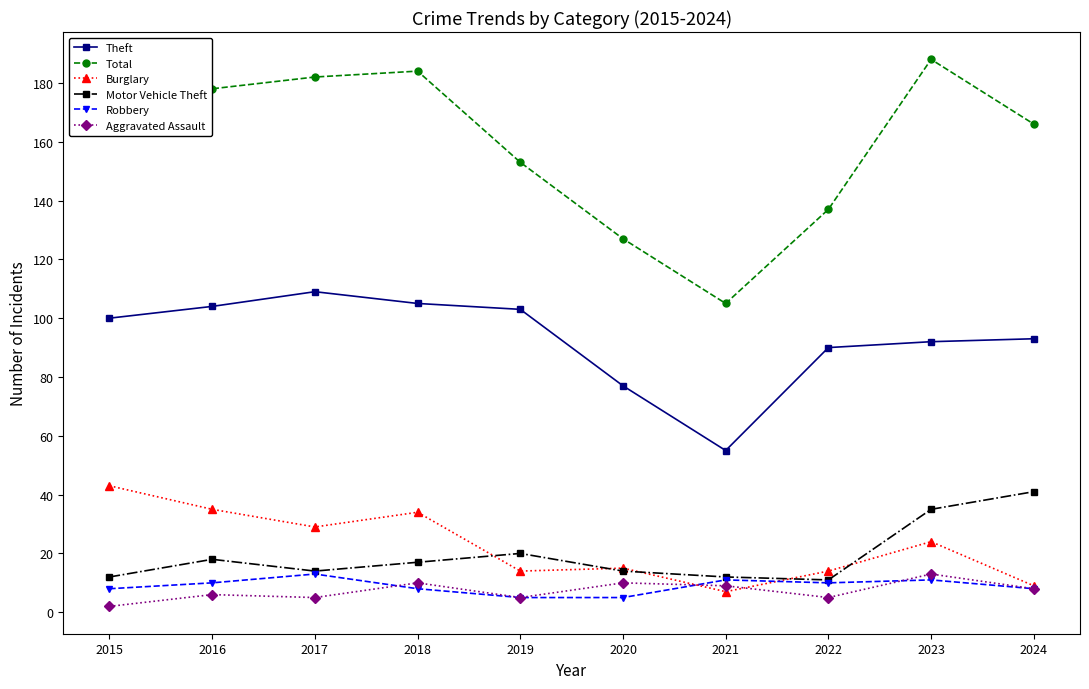

True or false: Burglary and Total intersect in this chart.

False